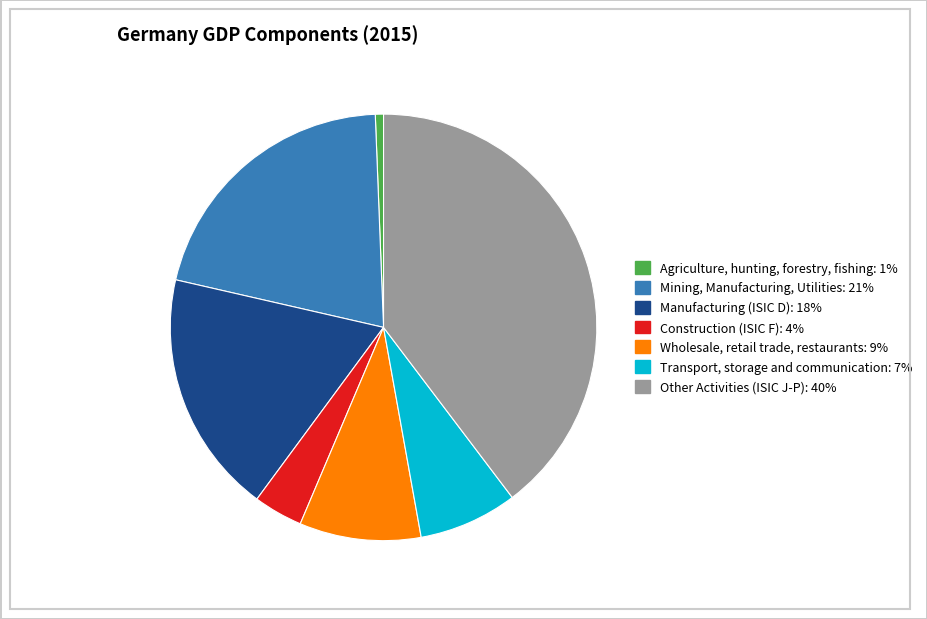

Does any single category account for the majority?

No